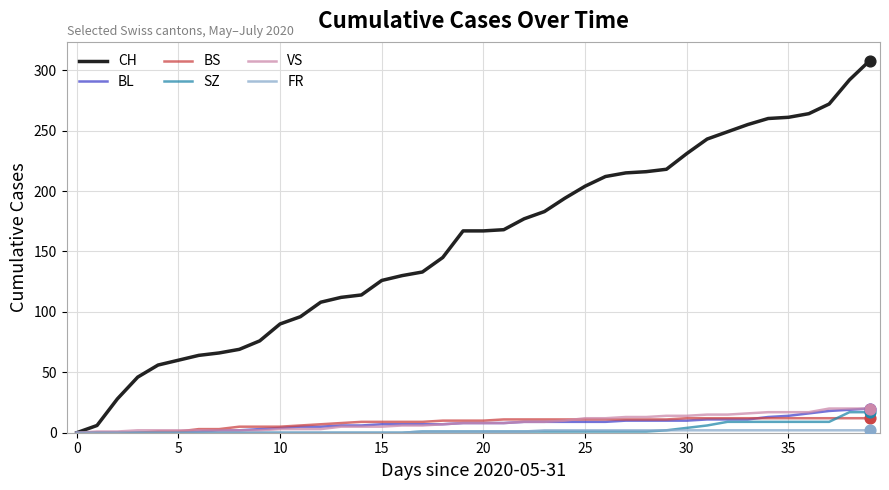

What is the greatest value displayed?

308